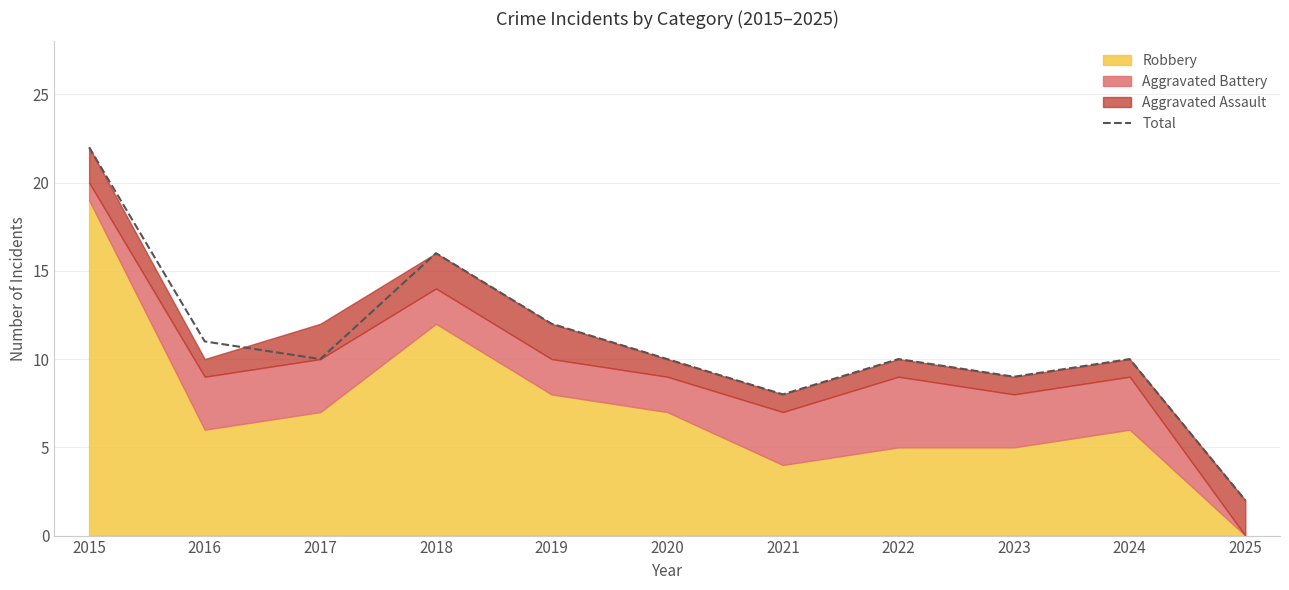

What is the value of the 9th point from the left?

9